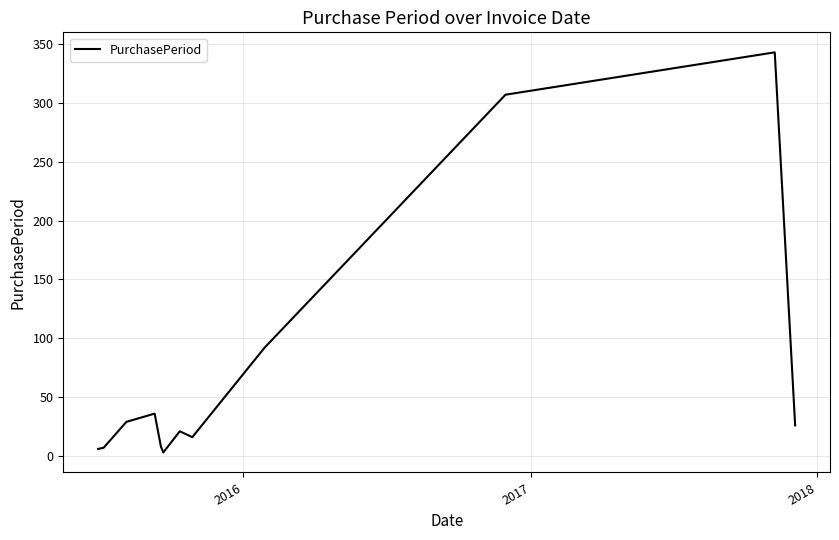

What is the maximum value shown in the chart?

343